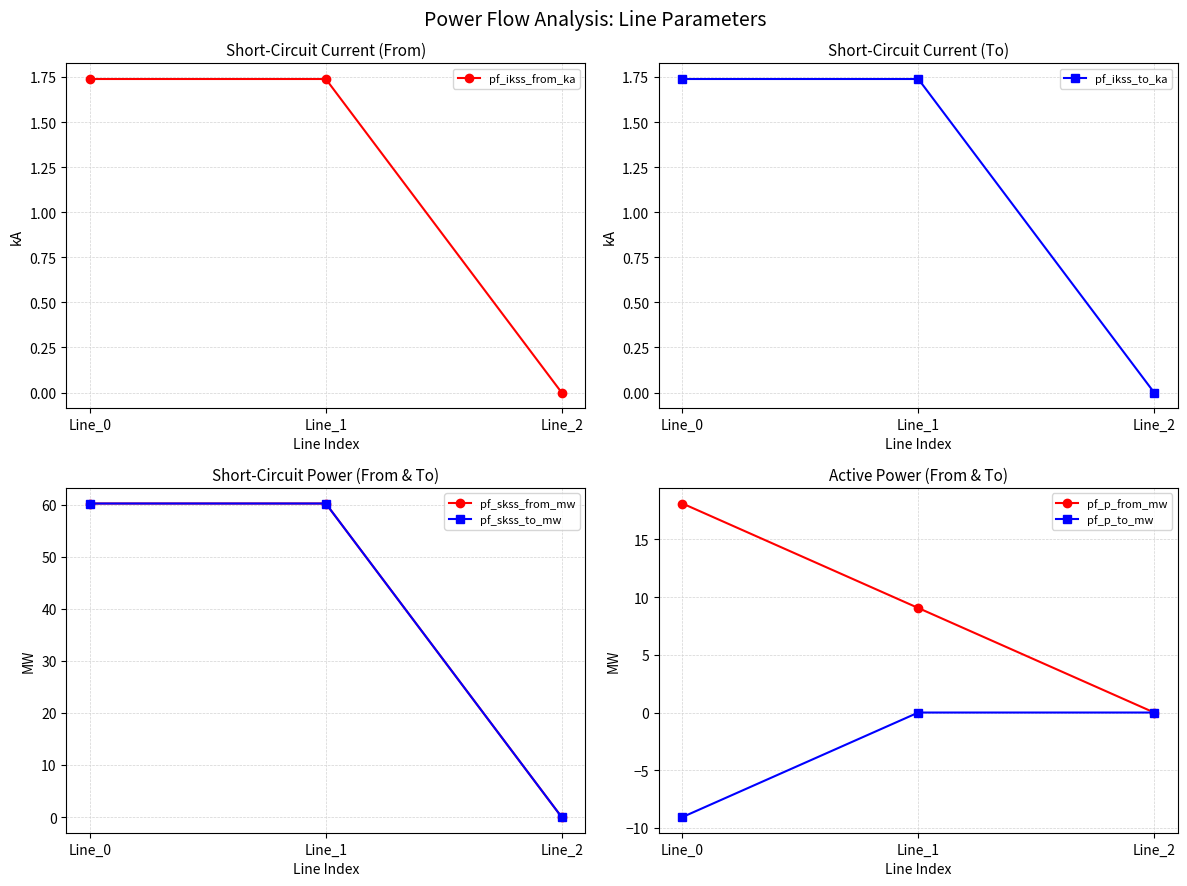

Does the chart display data point markers on the line(s)?

Yes